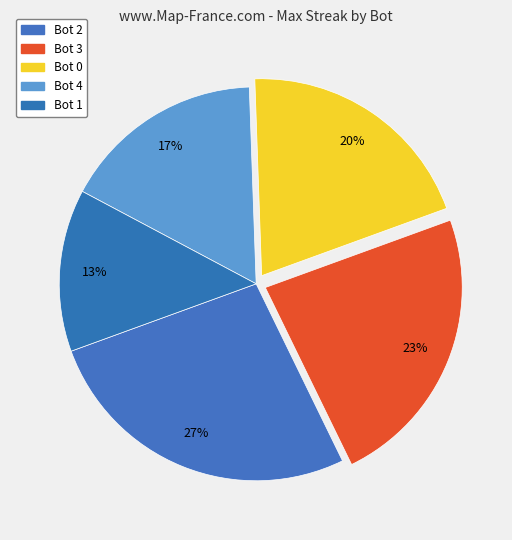

To the nearest percent, what is the combined percentage of Bot 2 and Bot 0?

47%